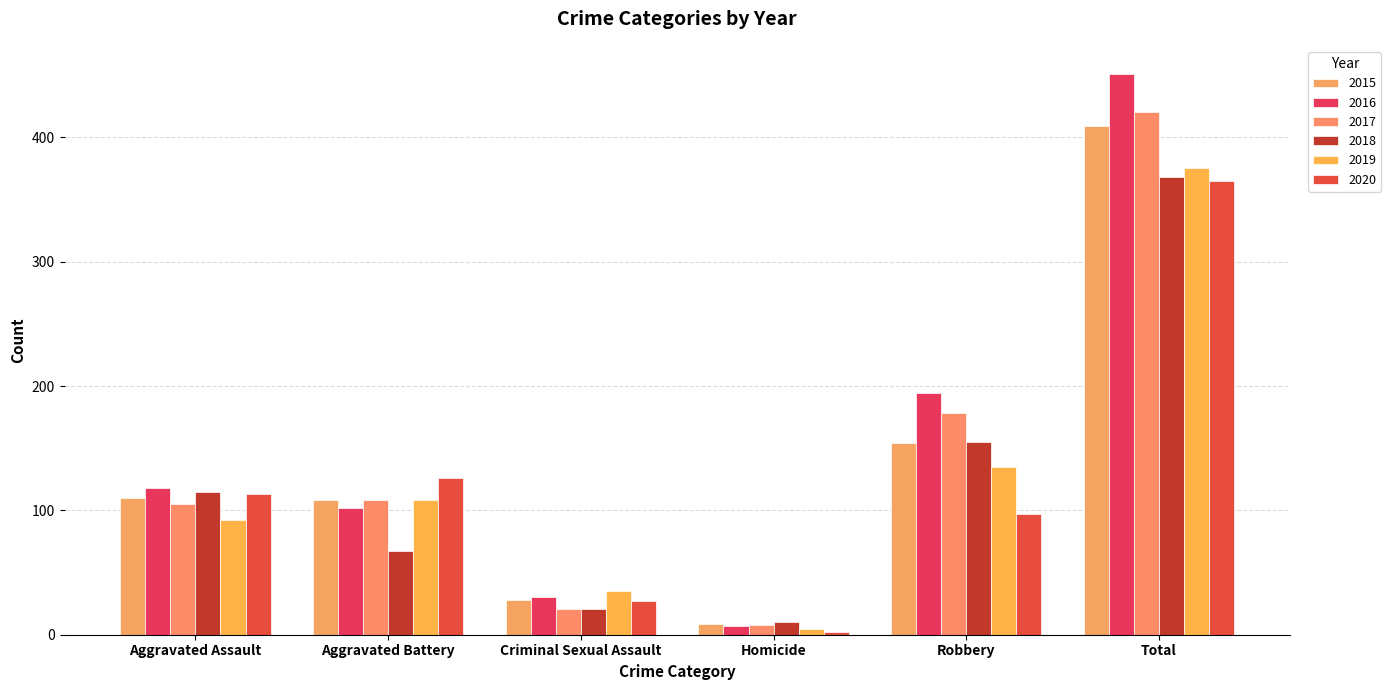

What is the value of the 2018 bar at the 1st from the left?

115